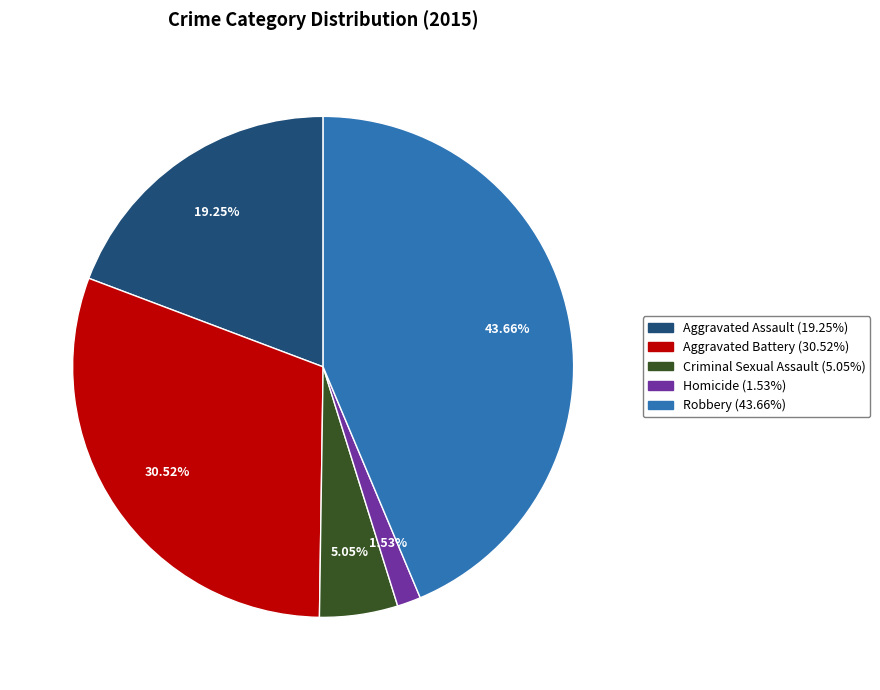

To the nearest percent, what is the average slice percentage?

20%